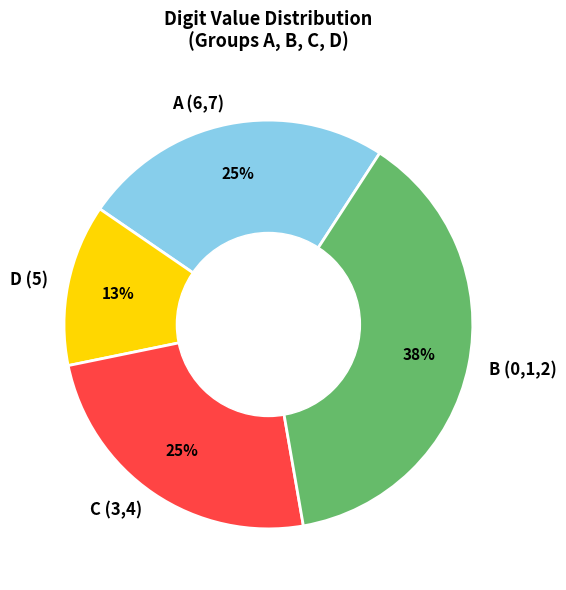

To the nearest percent, what is the difference between the largest and smallest slice percentages?

25%